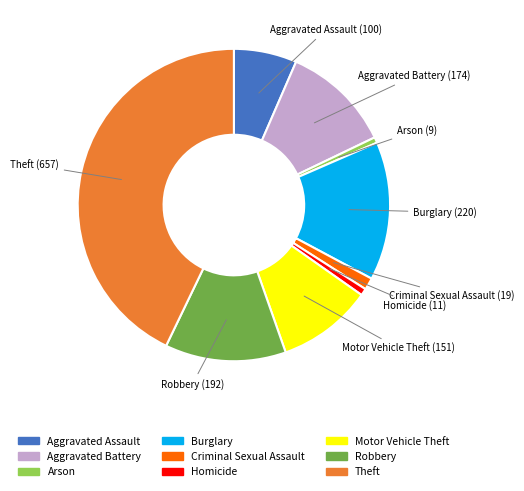

Is the sum of Theft and Robbery greater than half?

Yes